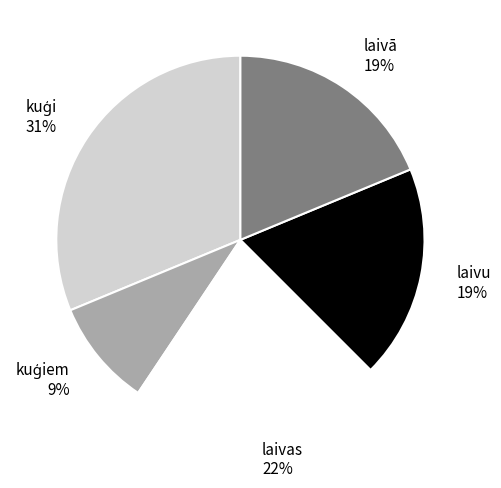

True or false: laivā 19% accounts for 19% of the total.

True